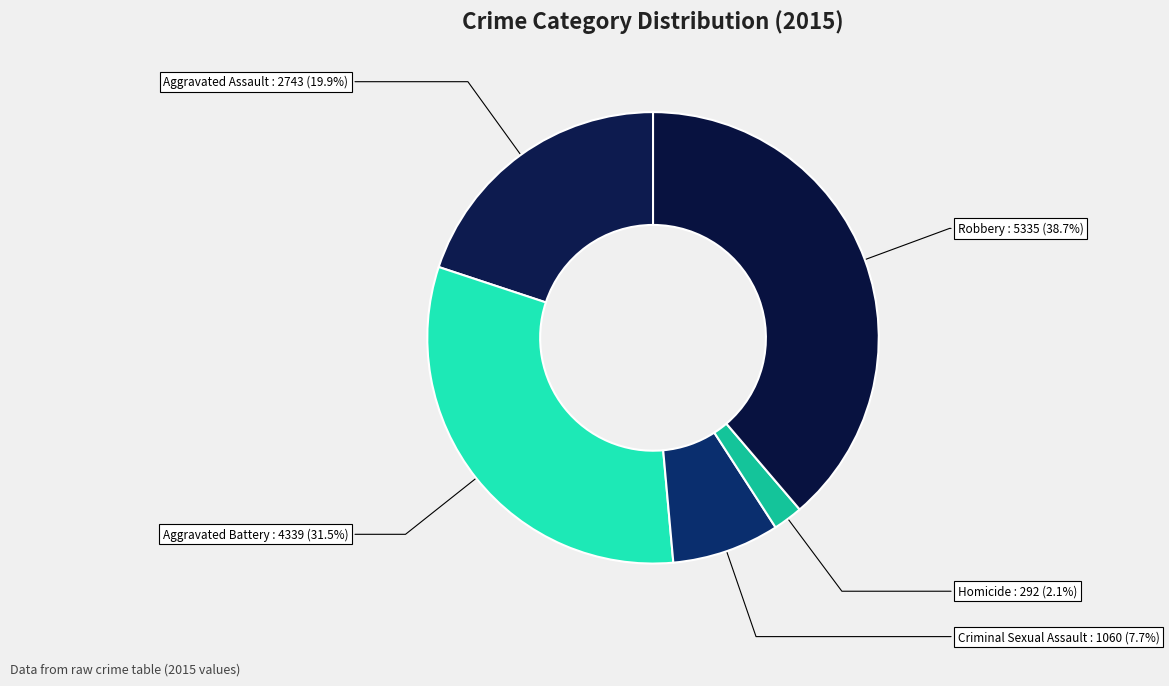

How many slices are in this pie chart?

5